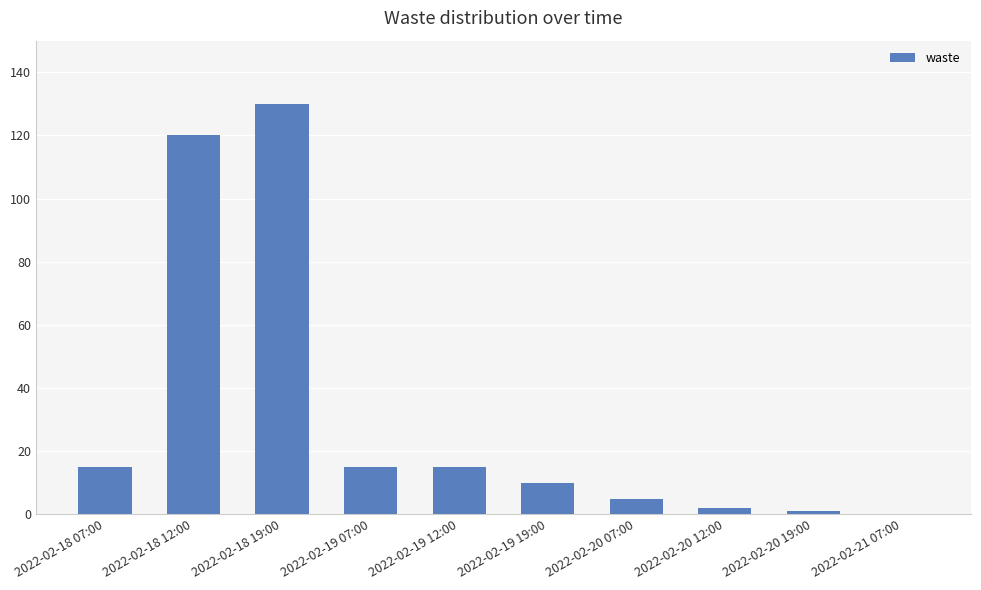

What is the sum of all values?

313